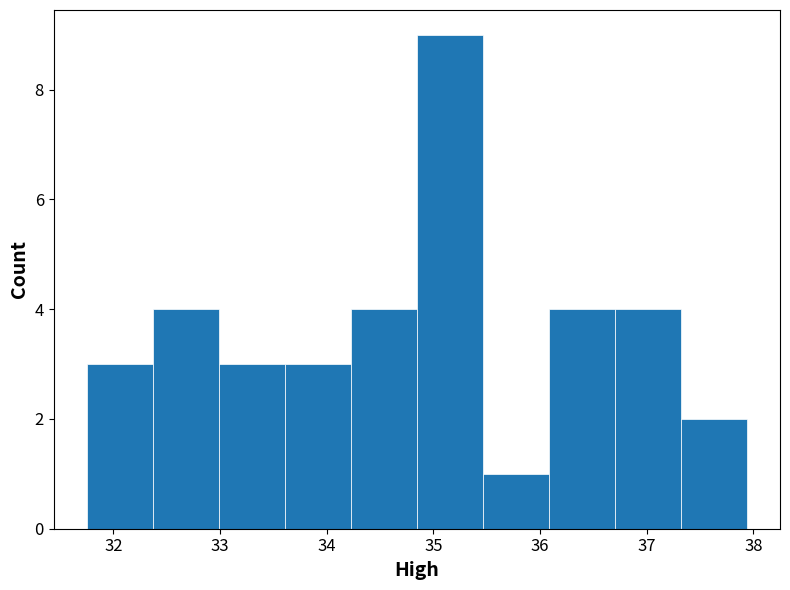

Which range on the x-axis has the tallest bar?

34.8 to 35.5